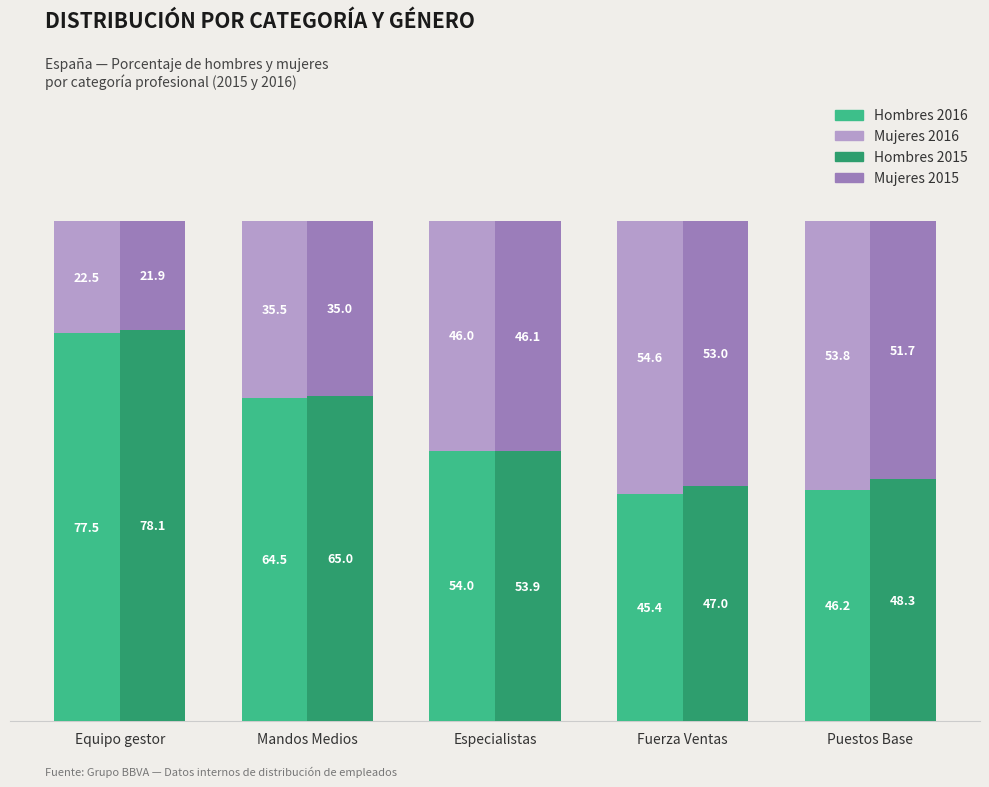

What is the difference between the second highest and minimum values in the Hombres 2015 series?

18.0